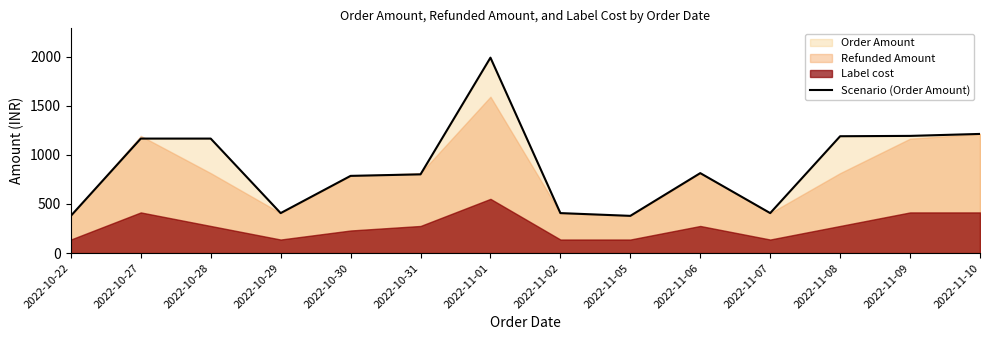

Where is the first local minimum?

2022-10-29